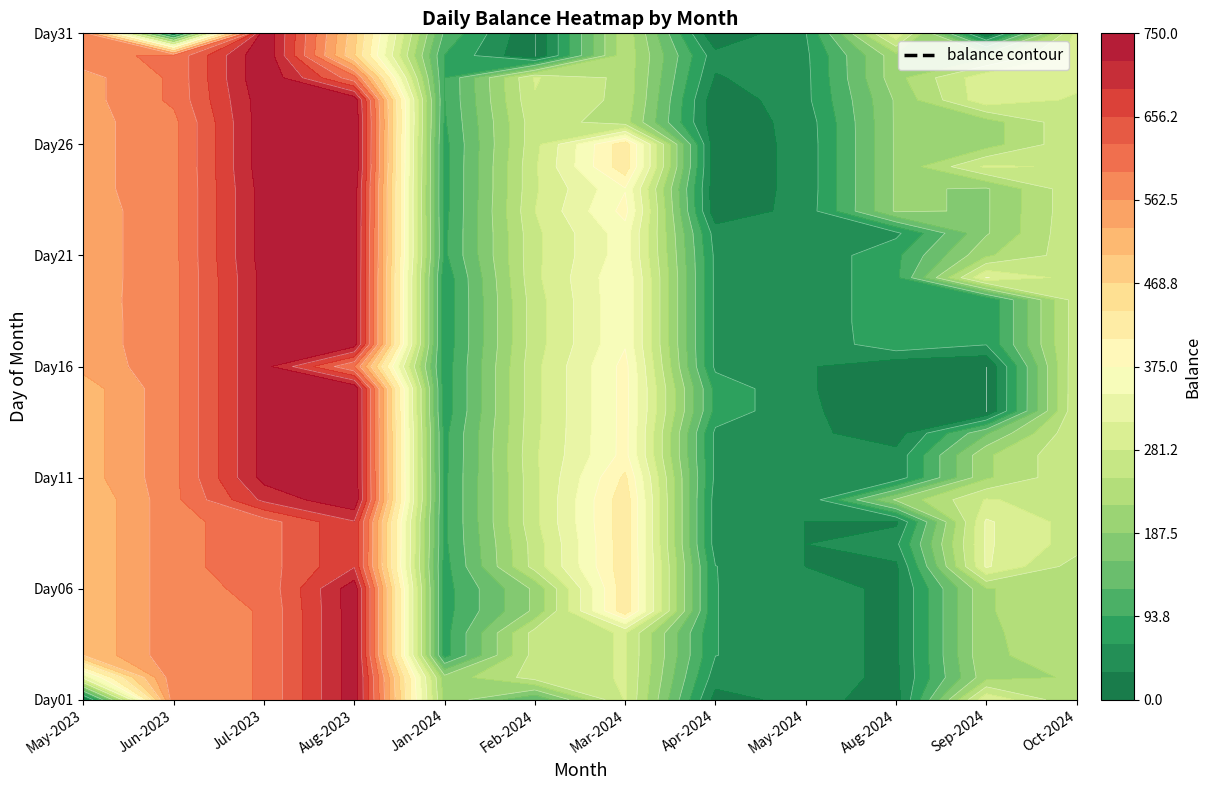

Where is Apr-2024 nearest to the value 42?

29